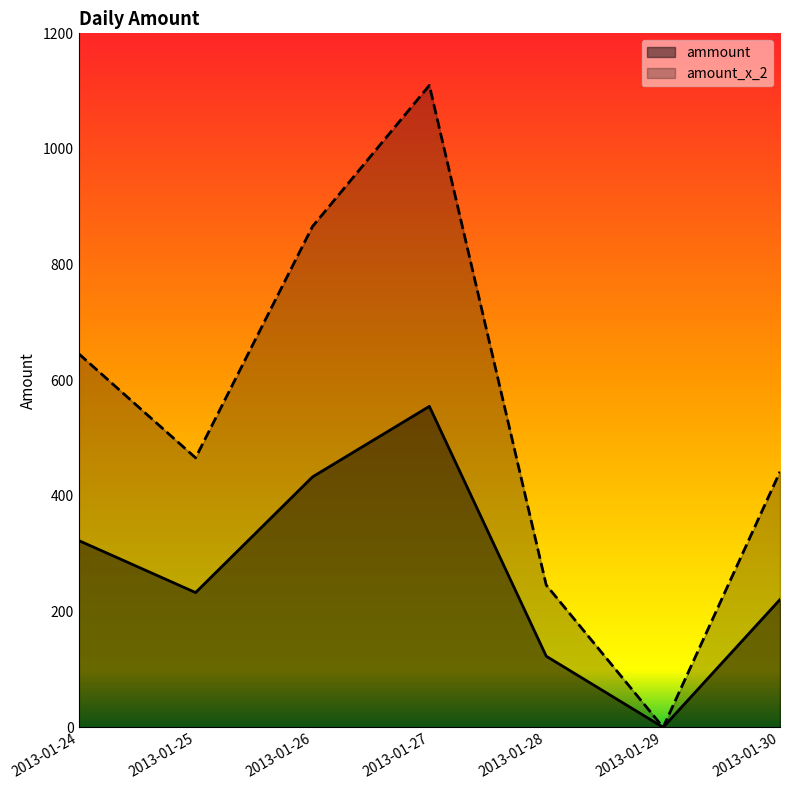

True or false: ammount and amount_x_2 cross at least once.

False